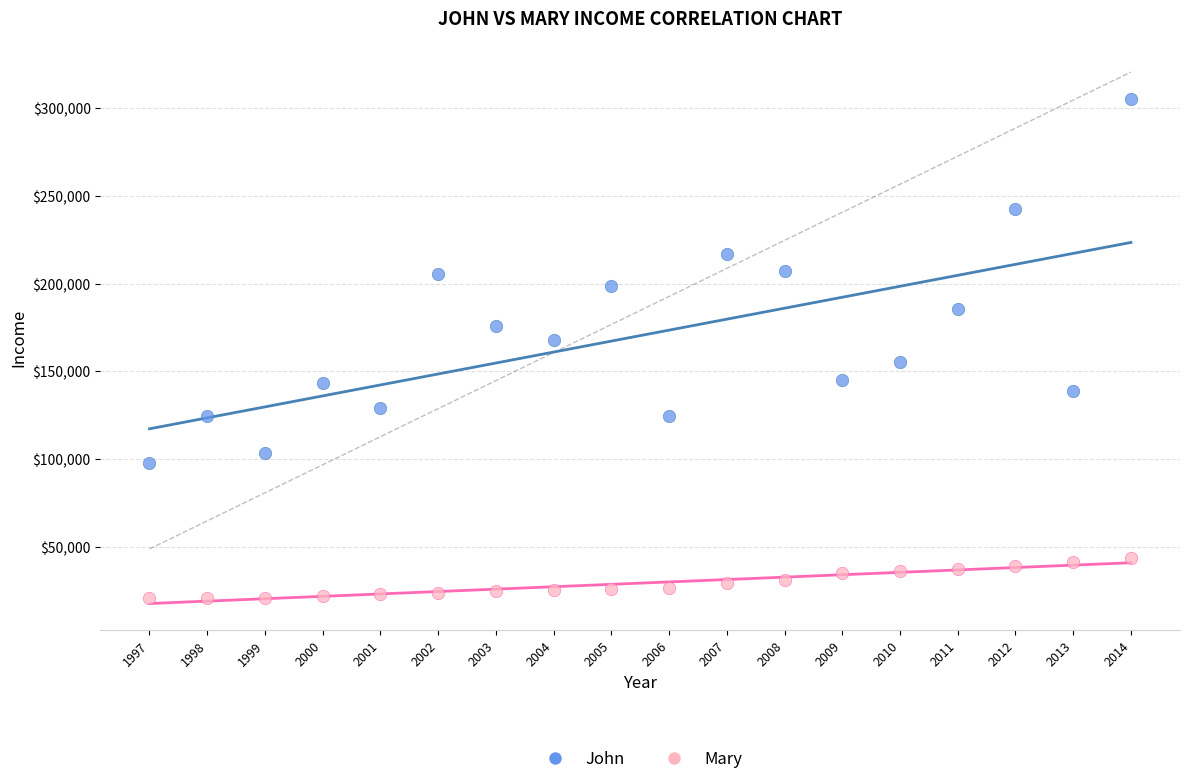

Across all data points, what is the range of Y values (max minus min)?

284438.5